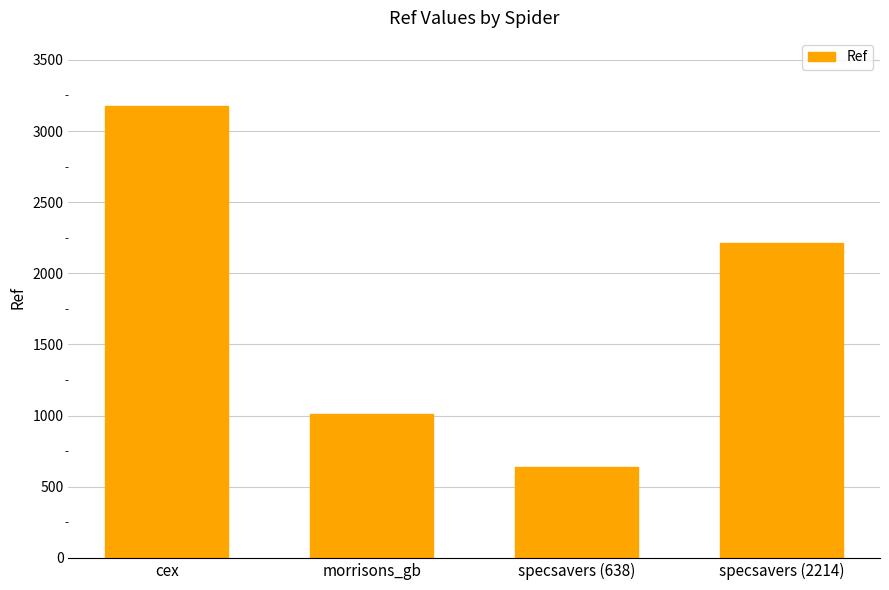

The chart shows a value of 1130 at specsavers (638). True or false?

False